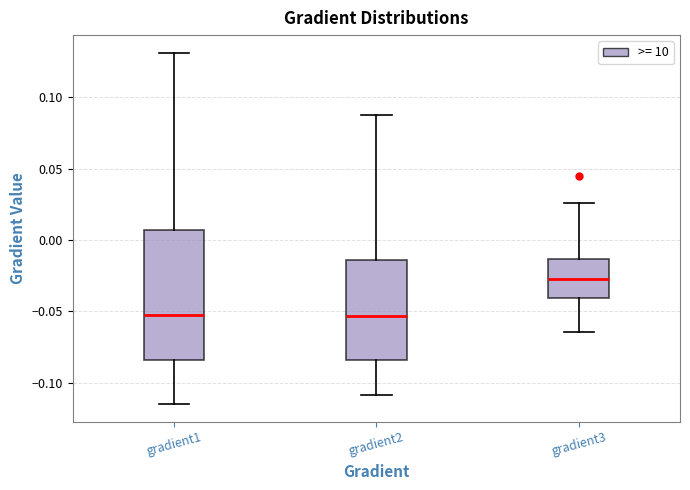

Where does the median line of the box for gradient1 sit on the y-axis? The values are not printed on the chart, so give them approximately, as read against the axis.

-0.055